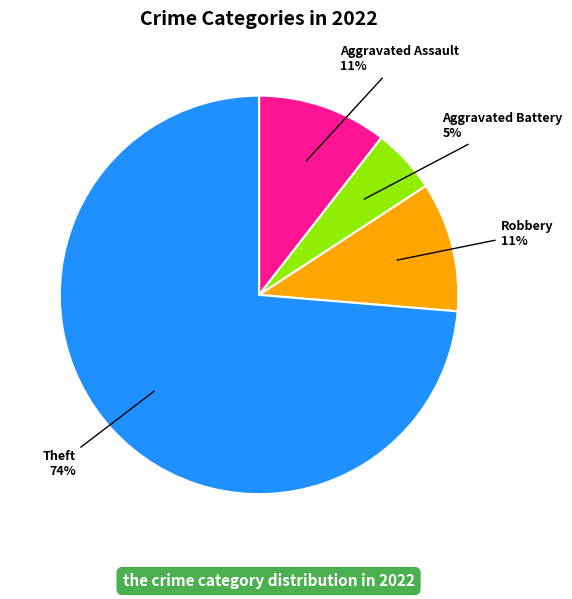

To the nearest percent, what percentage of the pie is Aggravated Battery?

5%